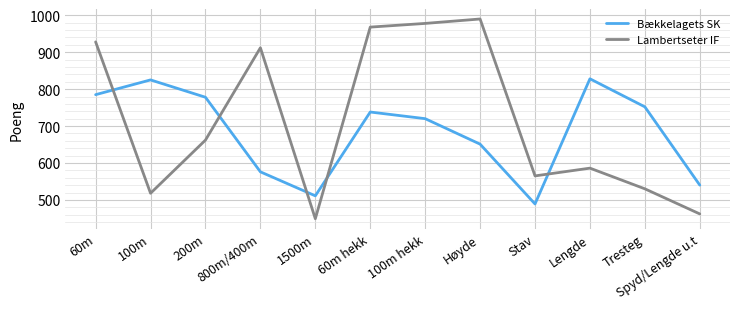

Which series changed the most between Høyde and Lengde?

Lambertseter IF